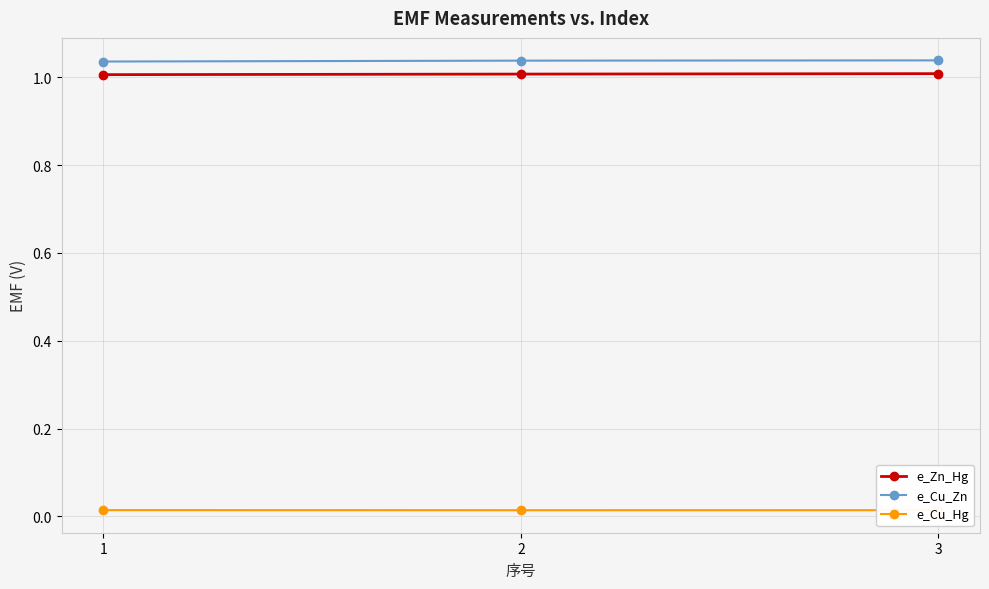

List the series in order of their peak value, highest first.

e_Cu_Zn, e_Zn_Hg, e_Cu_Hg